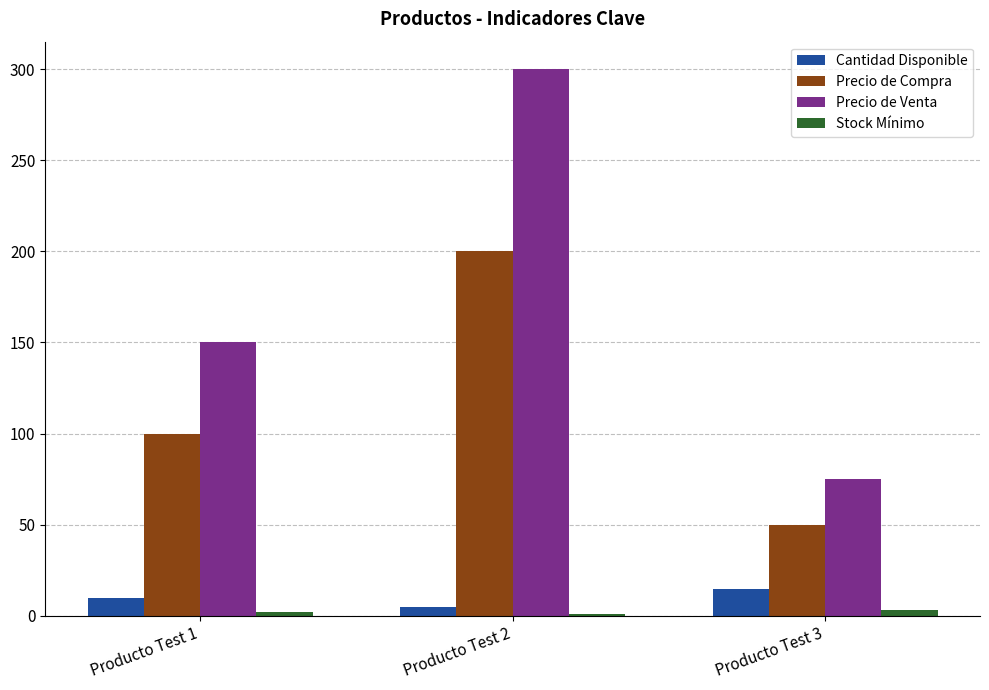

How many series are shown in this chart?

4